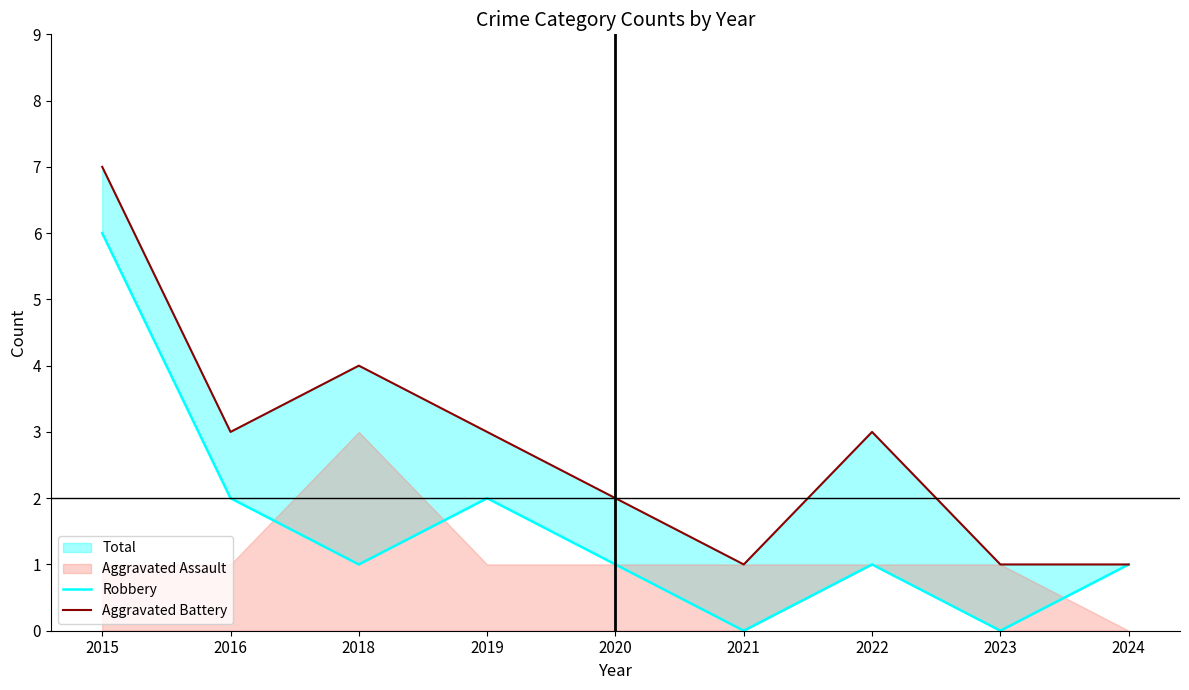

What is the average value of the Aggravated Battery series?

3